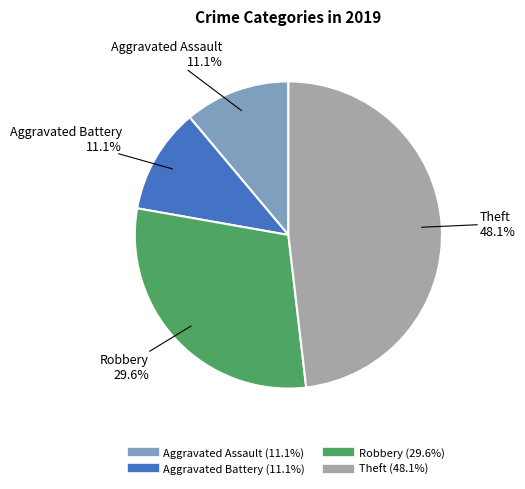

What percentage is the Aggravated Assault slice, to the nearest percent?

11%